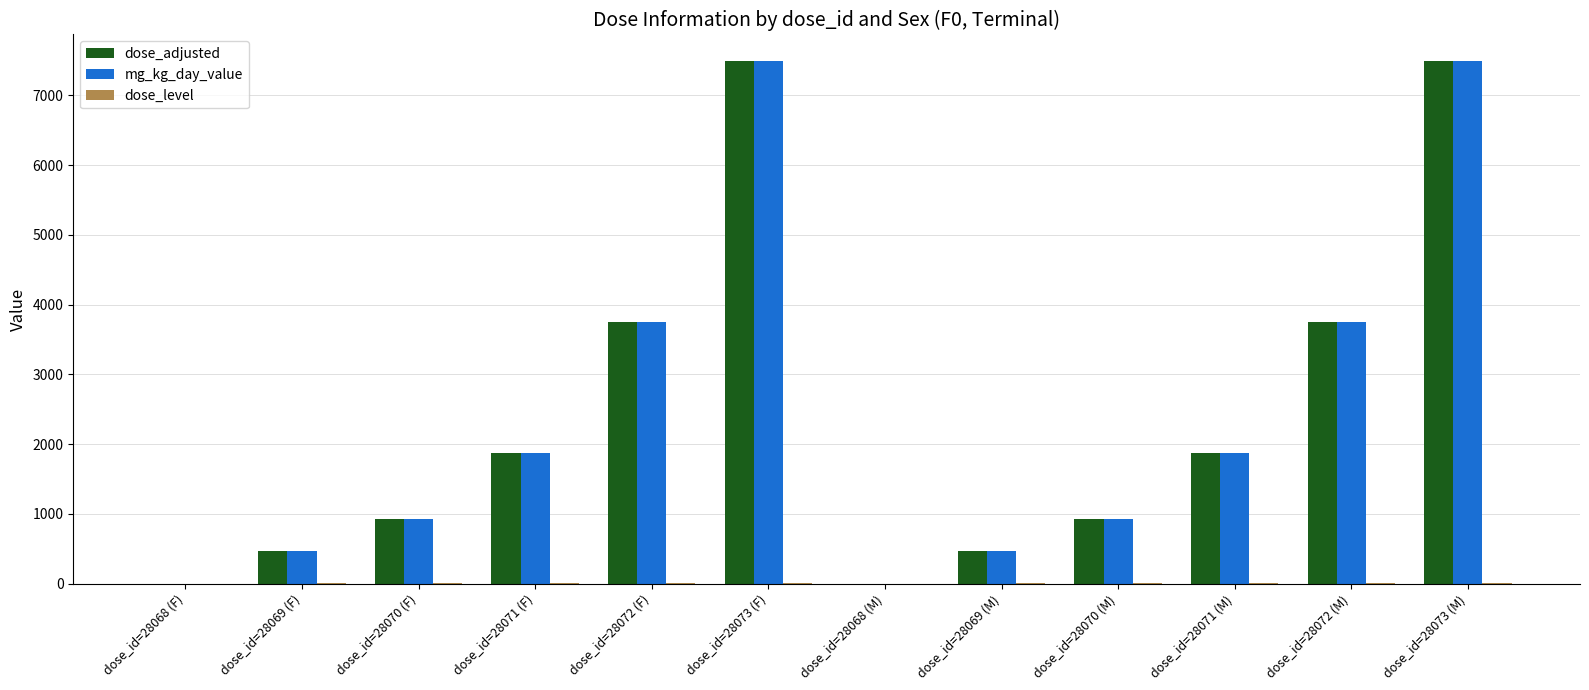

Is the value of mg_kg_day_value at dose_id=28069 (F) greater than the value of dose_adjusted at dose_id=28070 (F)?

No